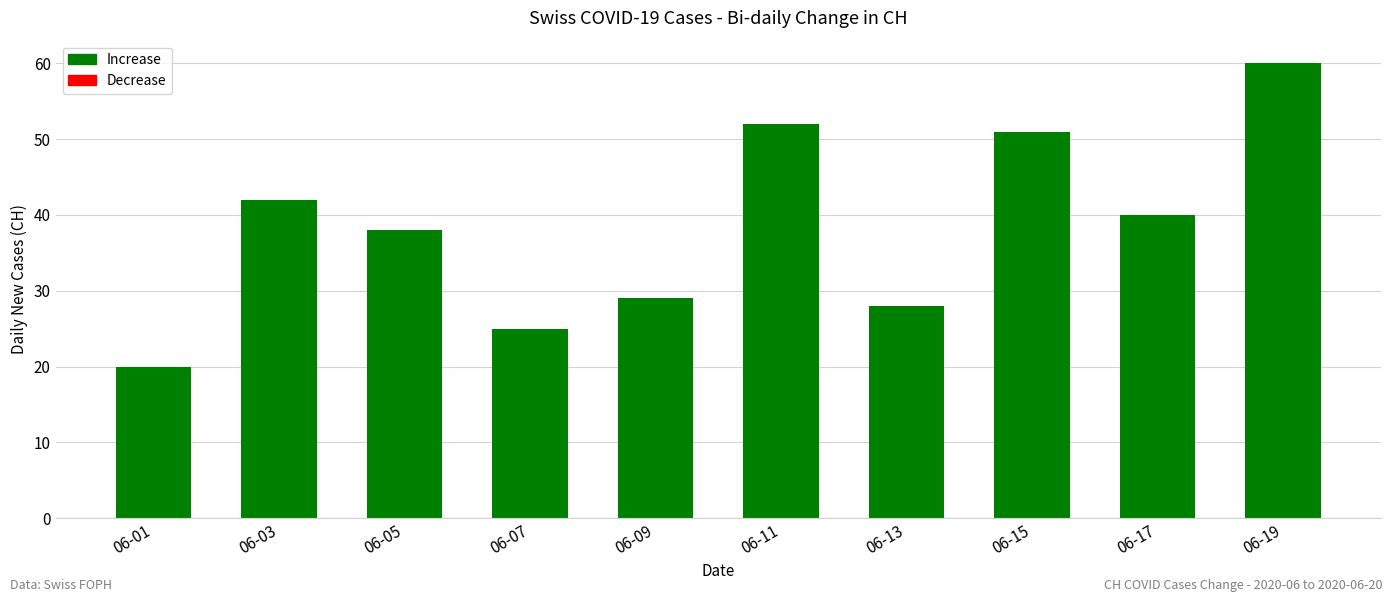

How many data points does each series have?

10